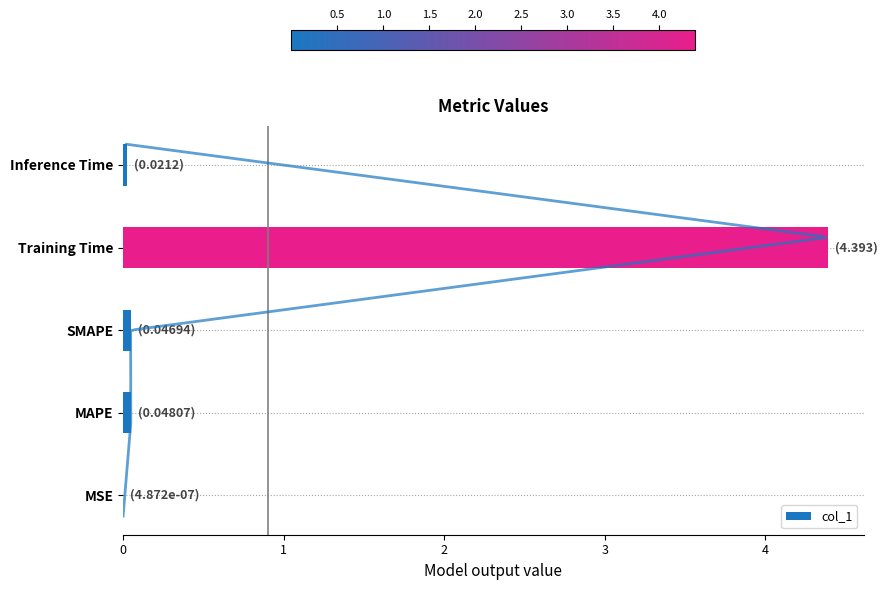

What is the greatest value displayed?

4.4